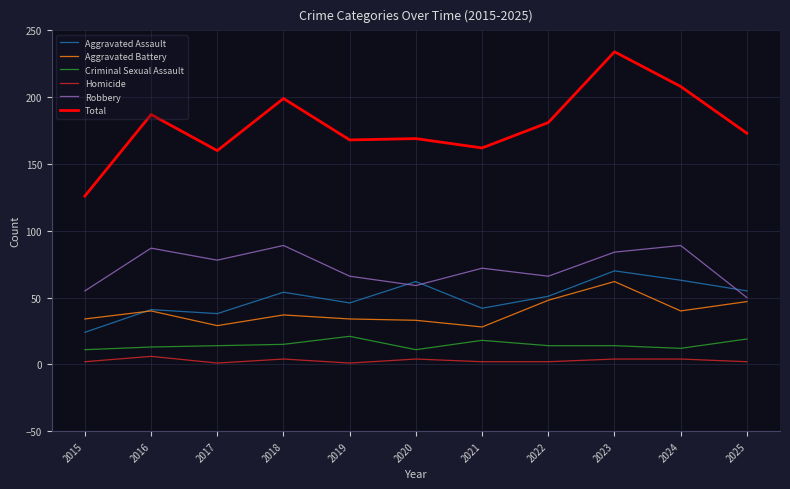

At which category is the sum across all series the highest?

2023